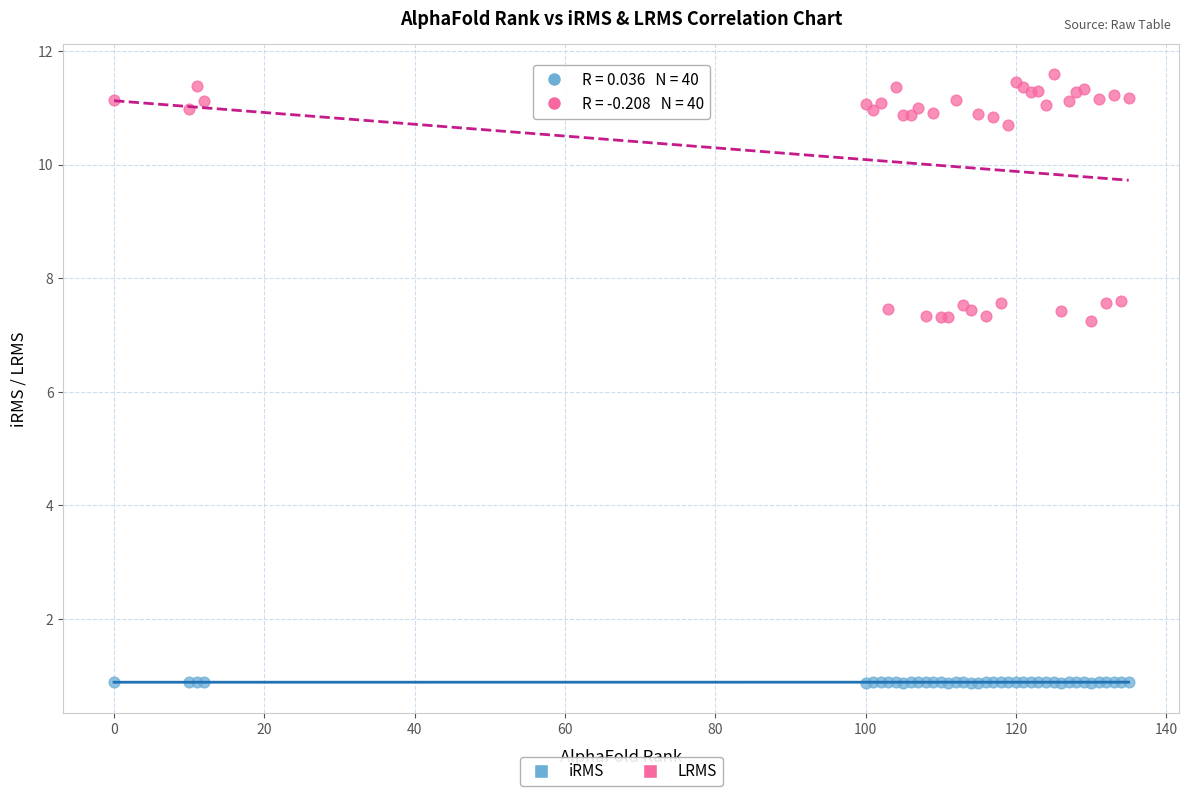

Which series reaches the minimum Y coordinate?

iRMS